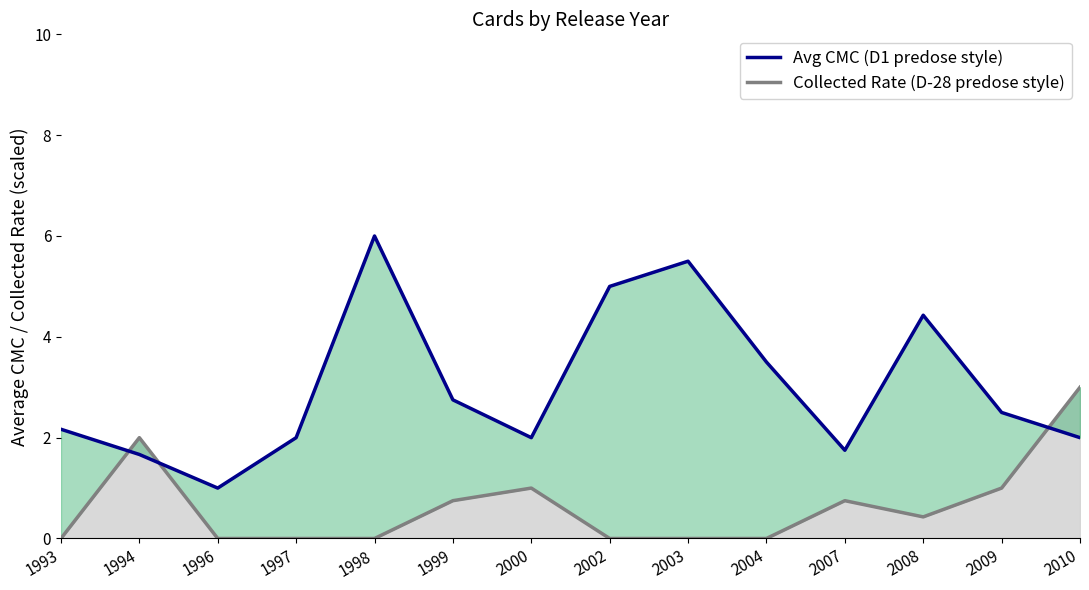

Which has a higher value, 2004 or 1994?

2004